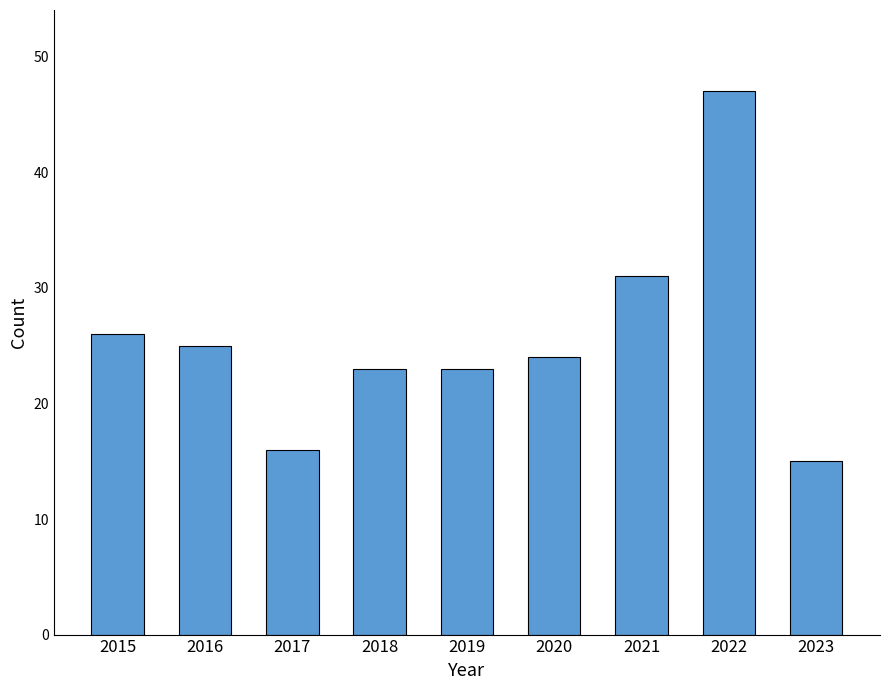

What is the minimum value shown in the chart?

15